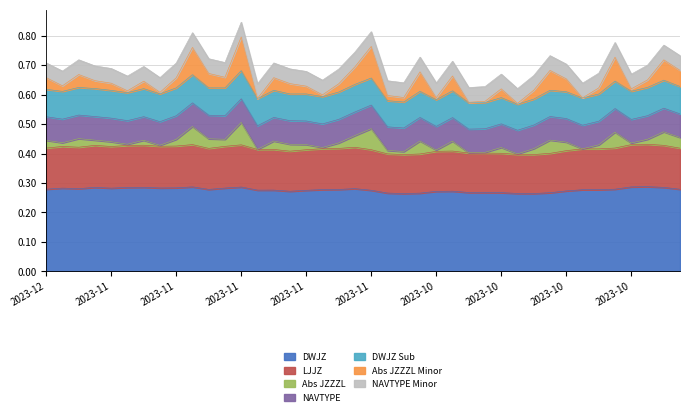

Between 2023-11-01 and 2023-10-20, which is larger?

2023-10-20